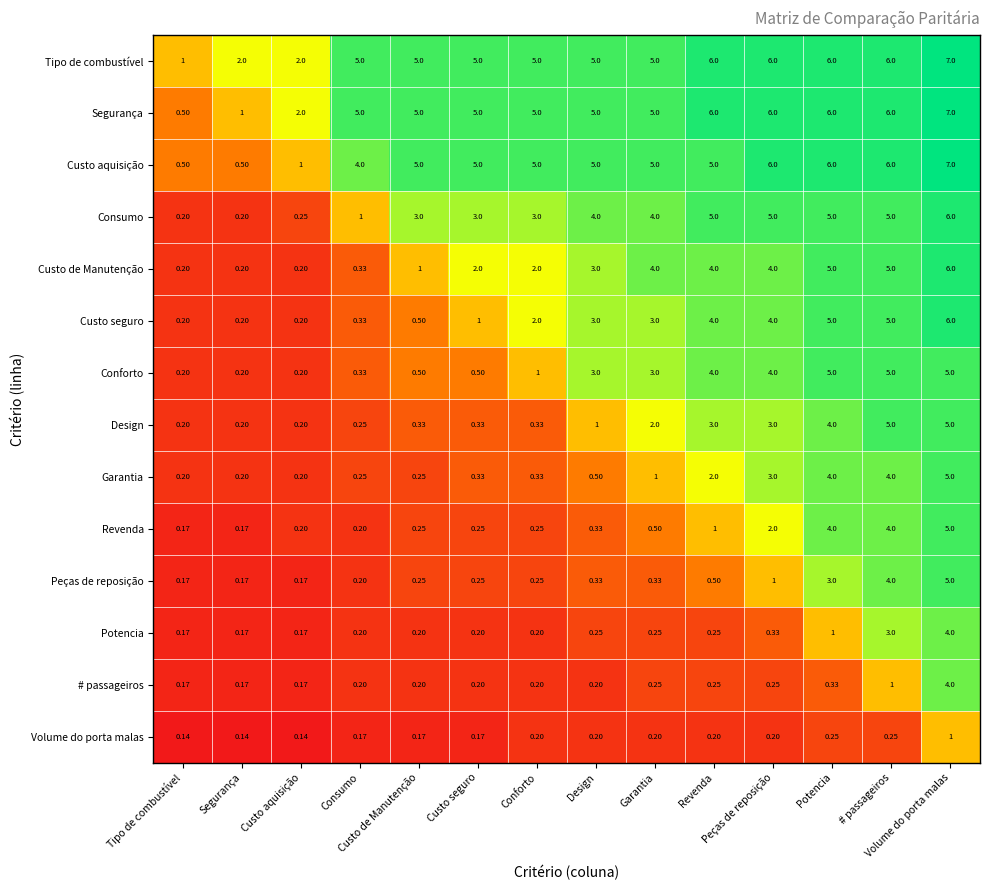

At which category is the sum across all series the highest?

Volume do porta malas